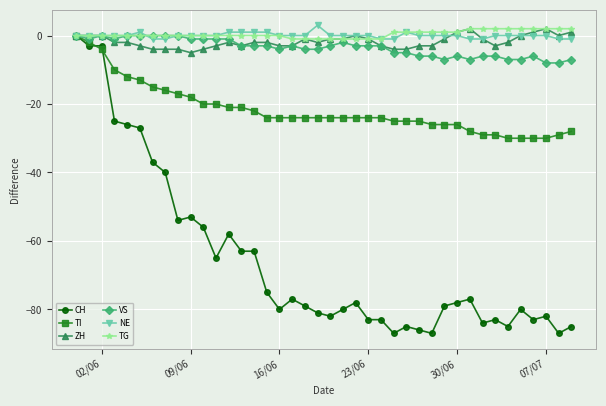

What is the minimum value for VS?

-8